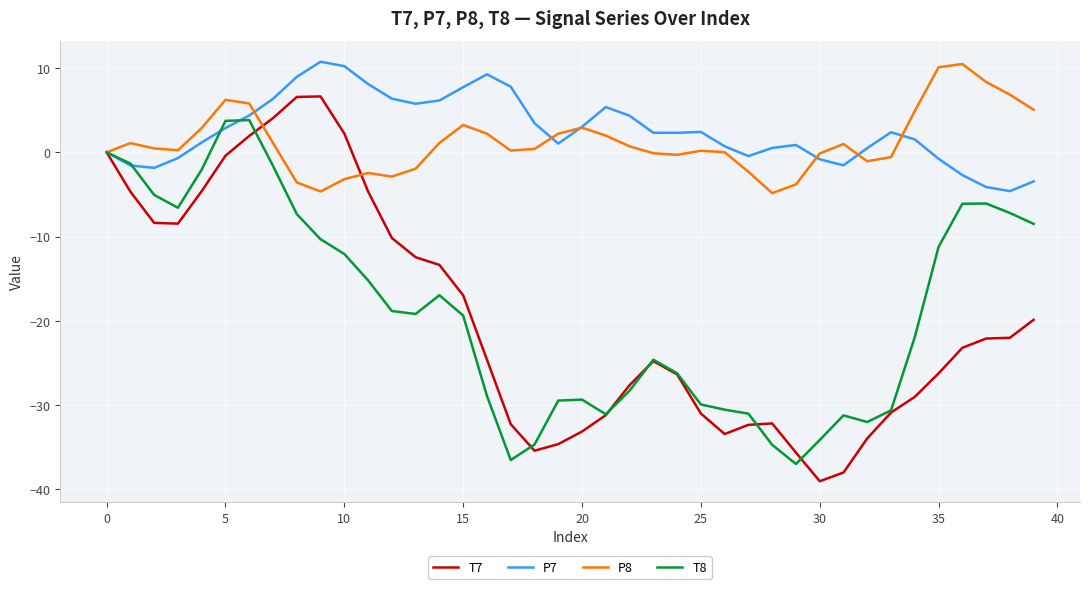

Which series has the widest spread of values?

T7